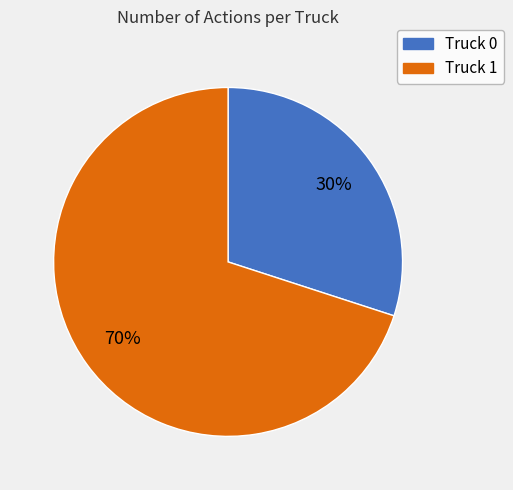

To the nearest percent, what percentage of the pie is Truck 0?

30%